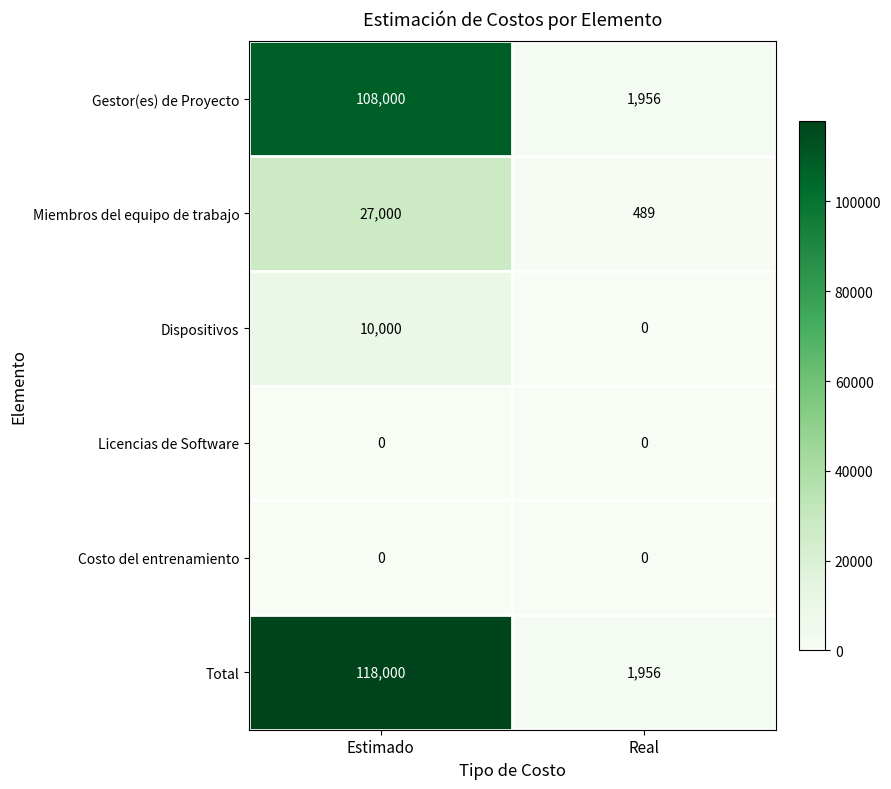

Reading left to right, what are all the values shown in this chart?

Gestor(es) de Proyecto: 108000	1956
Miembros del equipo de trabajo: 27000	489
Dispositivos: 10000	0
Licencias de Software: 0	0
Costo del entrenamiento: 0	0
Total: 118000	1956